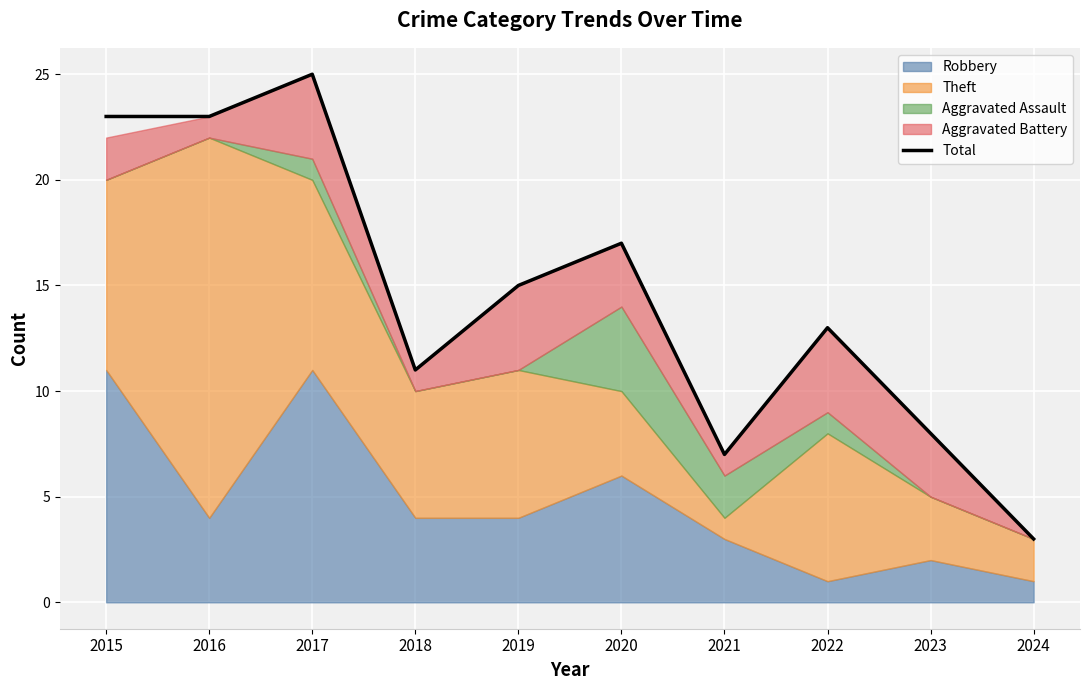

Is it true that the value at 2023 is 3?

False